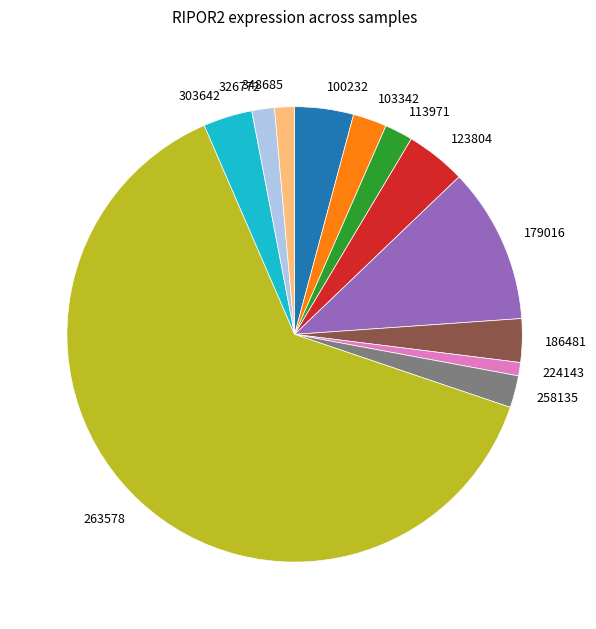

How many segments does this pie chart have?

12